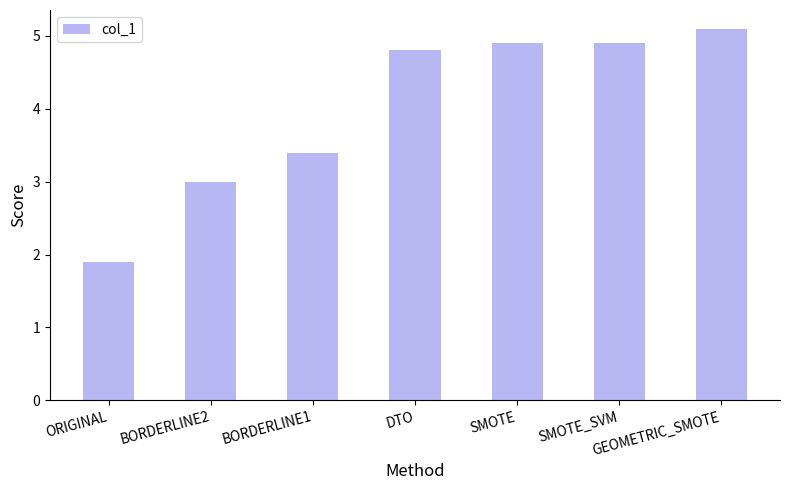

Does the chart contain stacked bars?

No